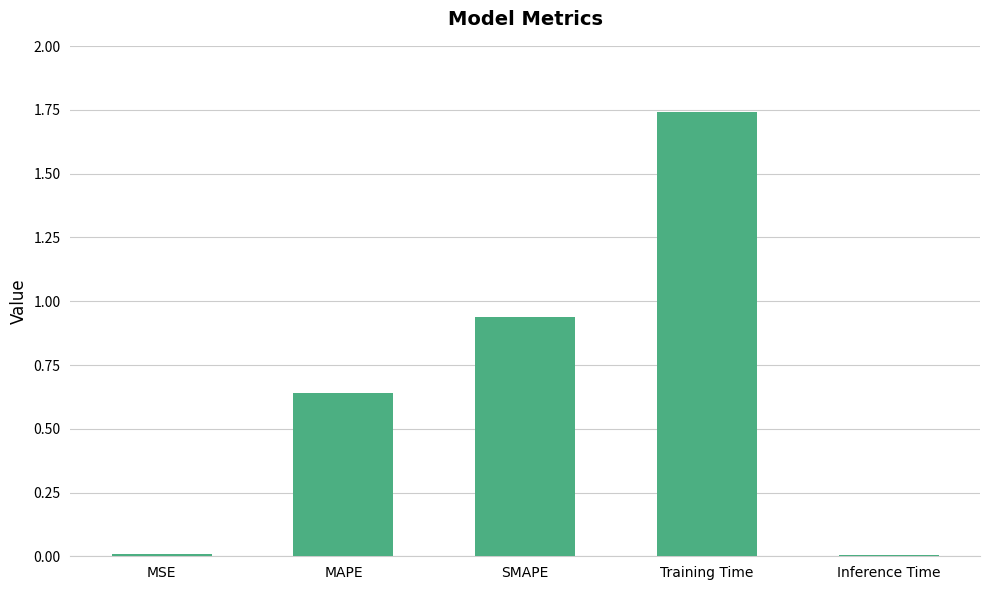

What is the label of the 5th bar from the left?

Inference Time